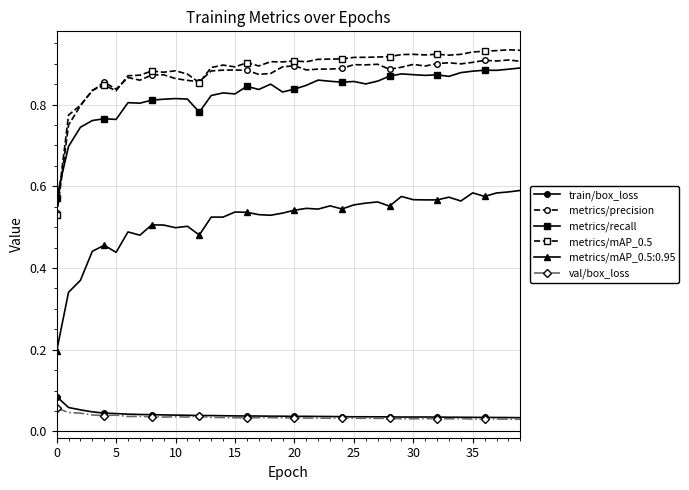

Which series has the largest range (max minus min)?

metrics/mAP_0.5